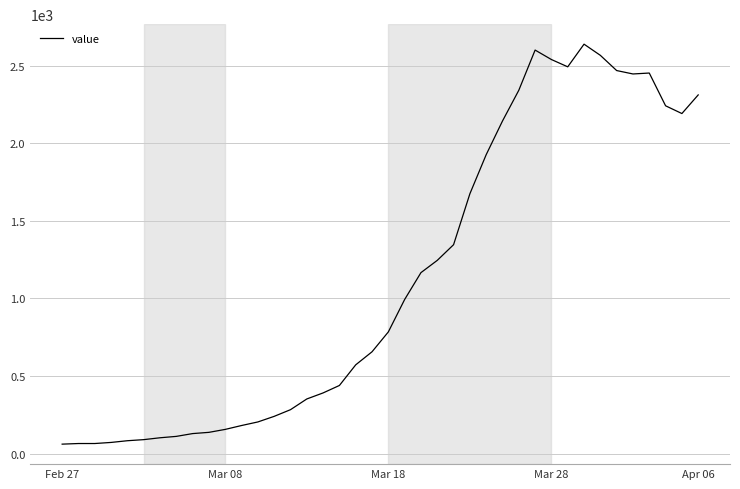

What is the difference between the maximum and minimum values?

2577